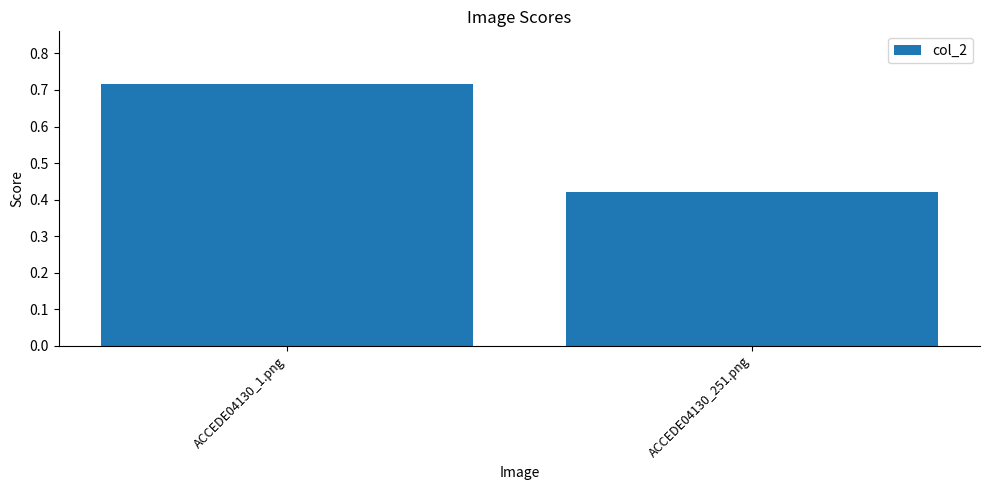

What is the sum of the values at ACCEDE04130_1.png and ACCEDE04130_251.png?

1.1